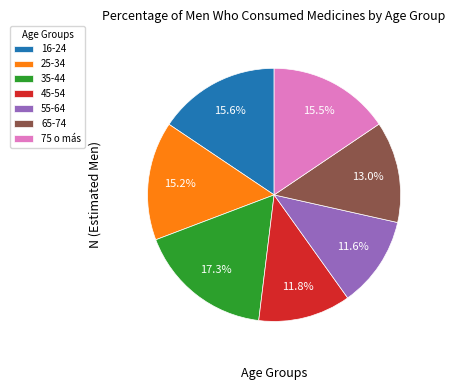

True or false: 65-74 accounts for 3% of the total.

False